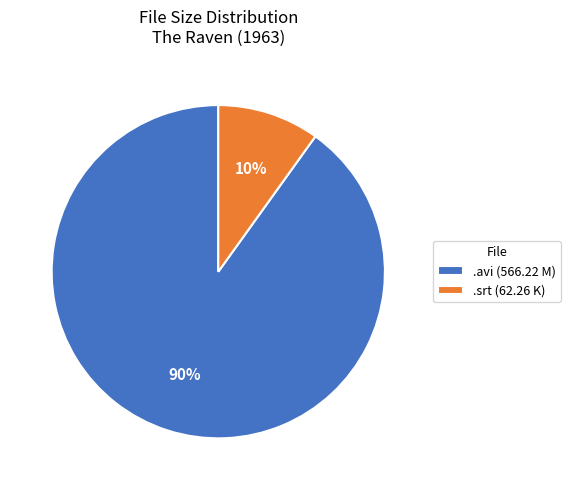

To the nearest percent, what percentage of the pie is .srt (62.26 K)?

10%